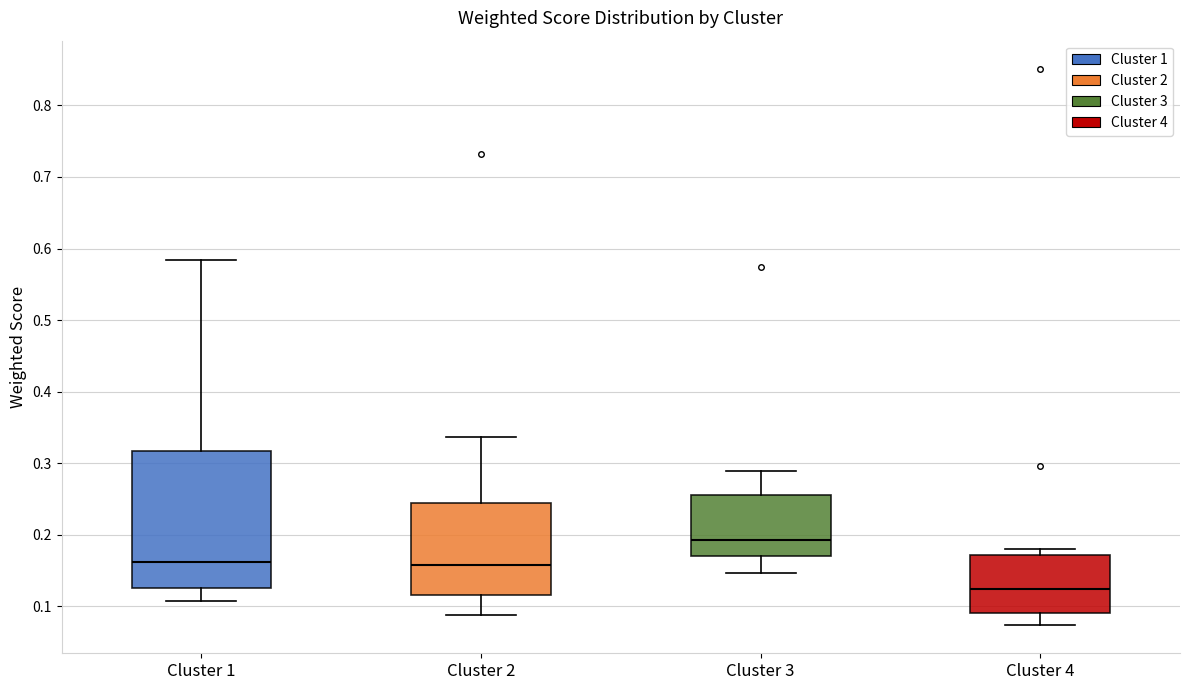

Which box's median line is the lowest?

Cluster 4